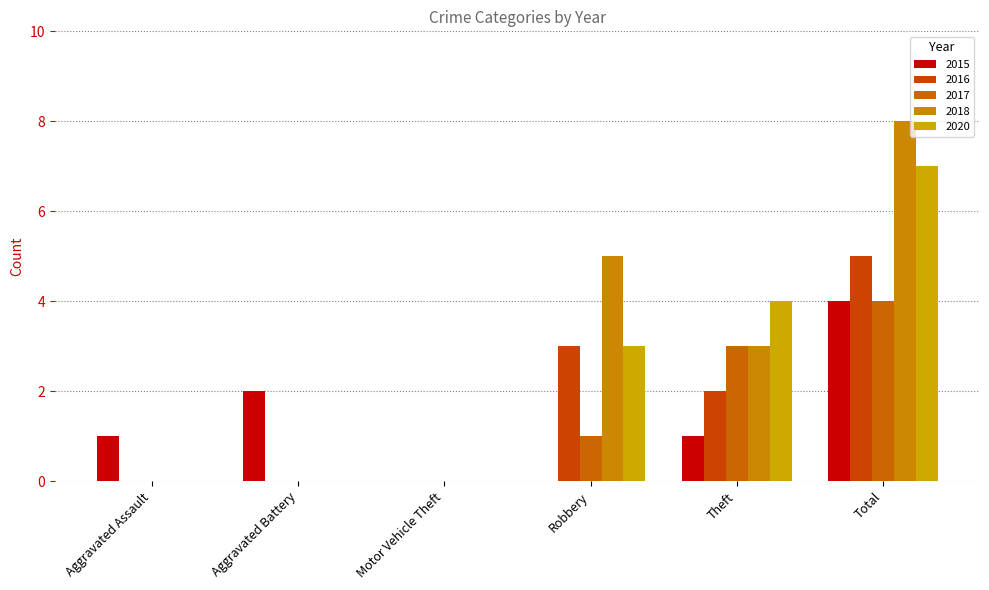

Reading left to right, what are all the values shown in this chart?

2015: Aggravated Assault=1	Aggravated Battery=2	Motor Vehicle Theft=0	Robbery=0	Theft=1	Total=4
2016: Aggravated Assault=0	Aggravated Battery=0	Motor Vehicle Theft=0	Robbery=3	Theft=2	Total=5
2017: Aggravated Assault=0	Aggravated Battery=0	Motor Vehicle Theft=0	Robbery=1	Theft=3	Total=4
2018: Aggravated Assault=0	Aggravated Battery=0	Motor Vehicle Theft=0	Robbery=5	Theft=3	Total=8
2020: Aggravated Assault=0	Aggravated Battery=0	Motor Vehicle Theft=0	Robbery=3	Theft=4	Total=7